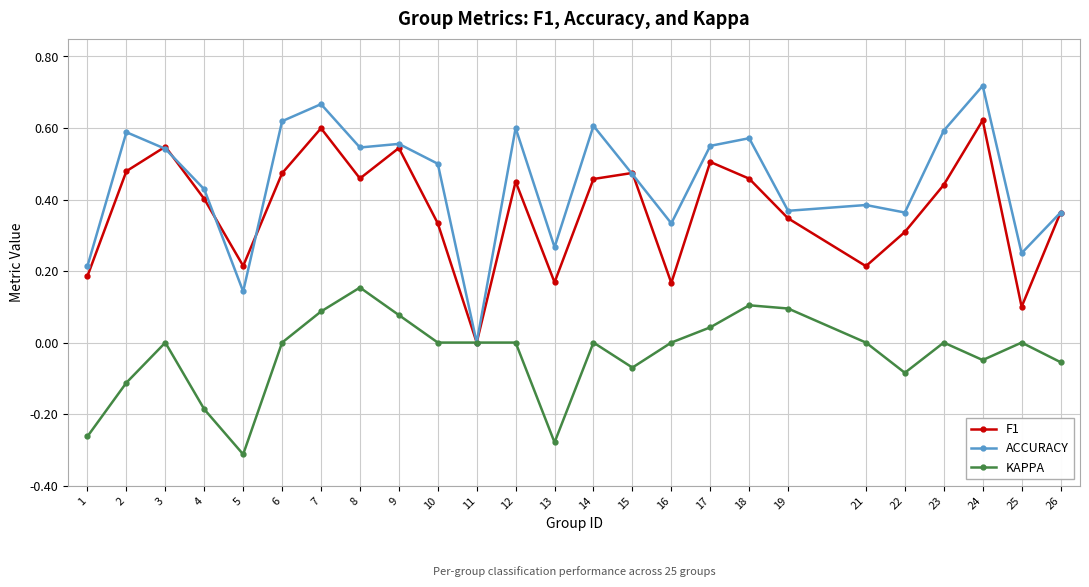

Which series has the largest range (max minus min)?

ACCURACY